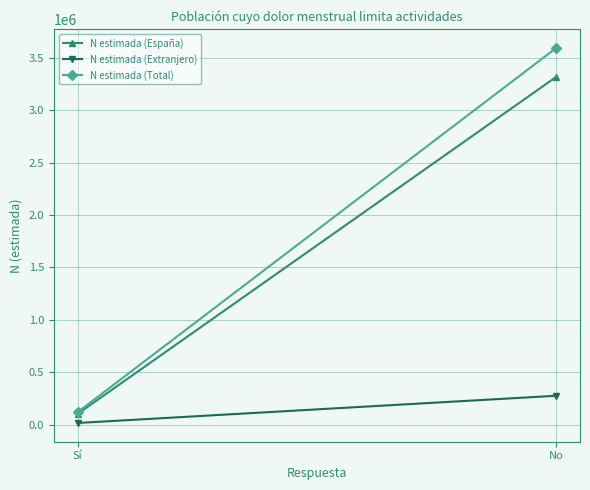

Reading left to right, extract all data points from this chart.

N estimada (España): Sí=103535	No=3317282
N estimada (Extranjero): Sí=16628	No=276087
N estimada (Total): Sí=120163	No=3593369